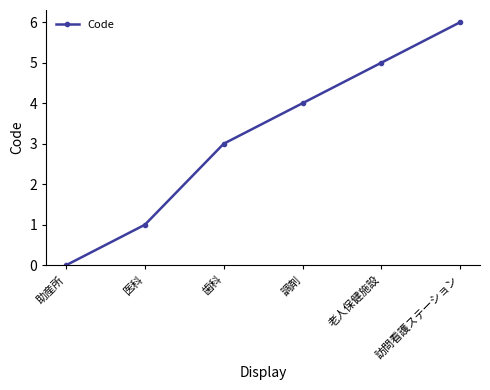

Is it true that the value at 医科 is 1?

True